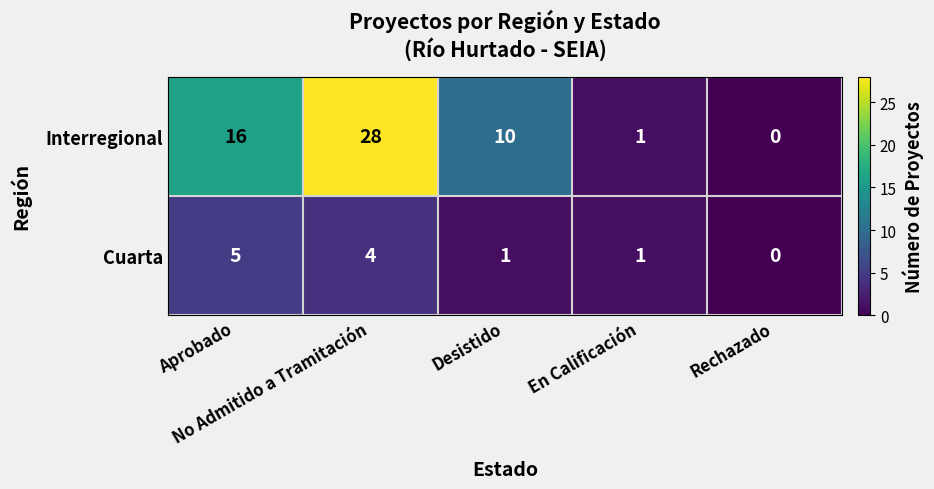

At which category is the sum across all series the highest?

No Admitido a Tramitación